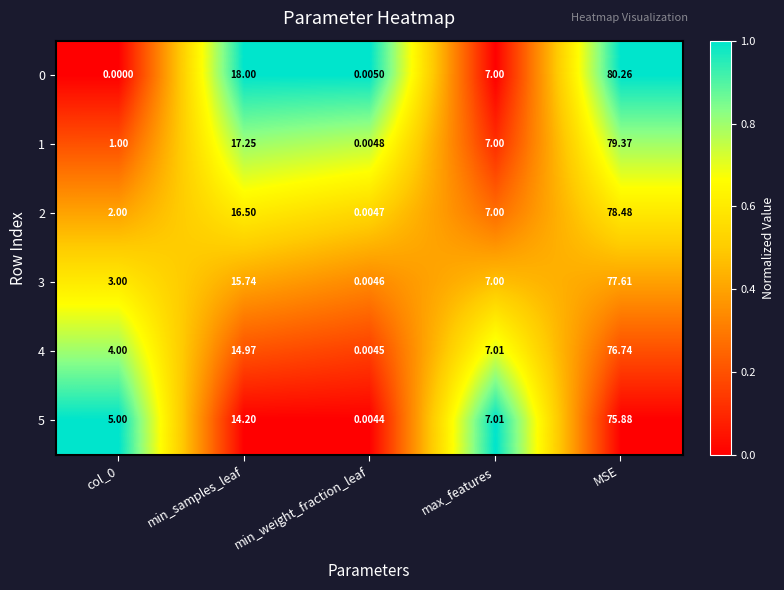

How many distinct data groups are displayed?

6